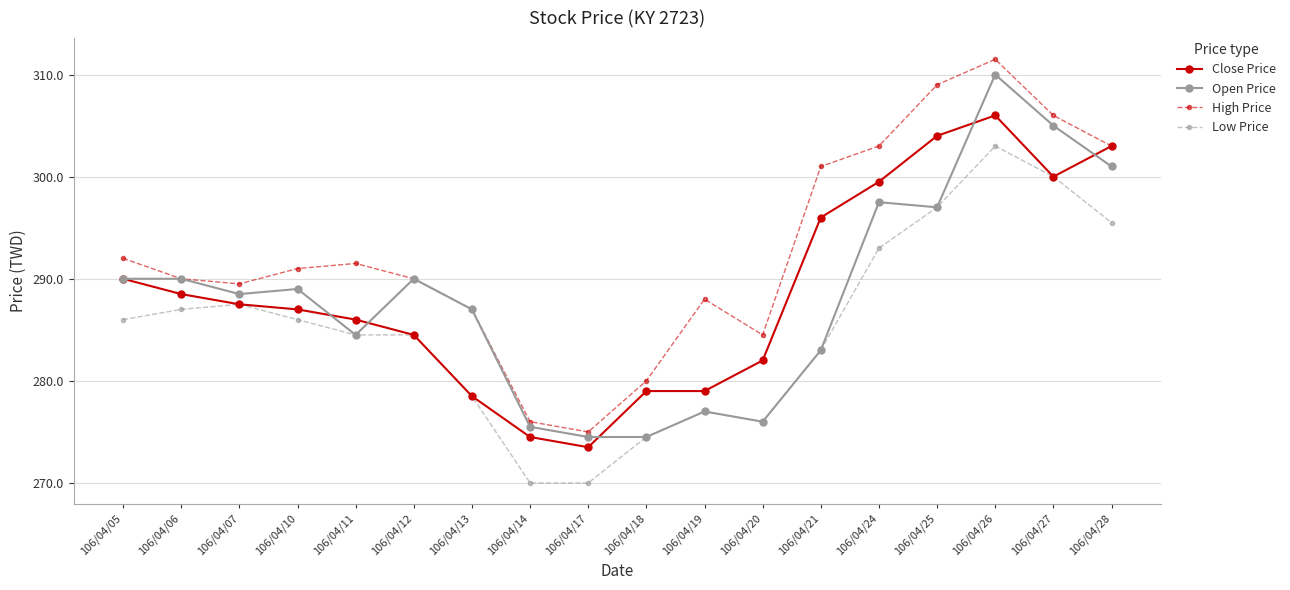

The High Price series shows 381.6 at 106/04/20. True or false?

False